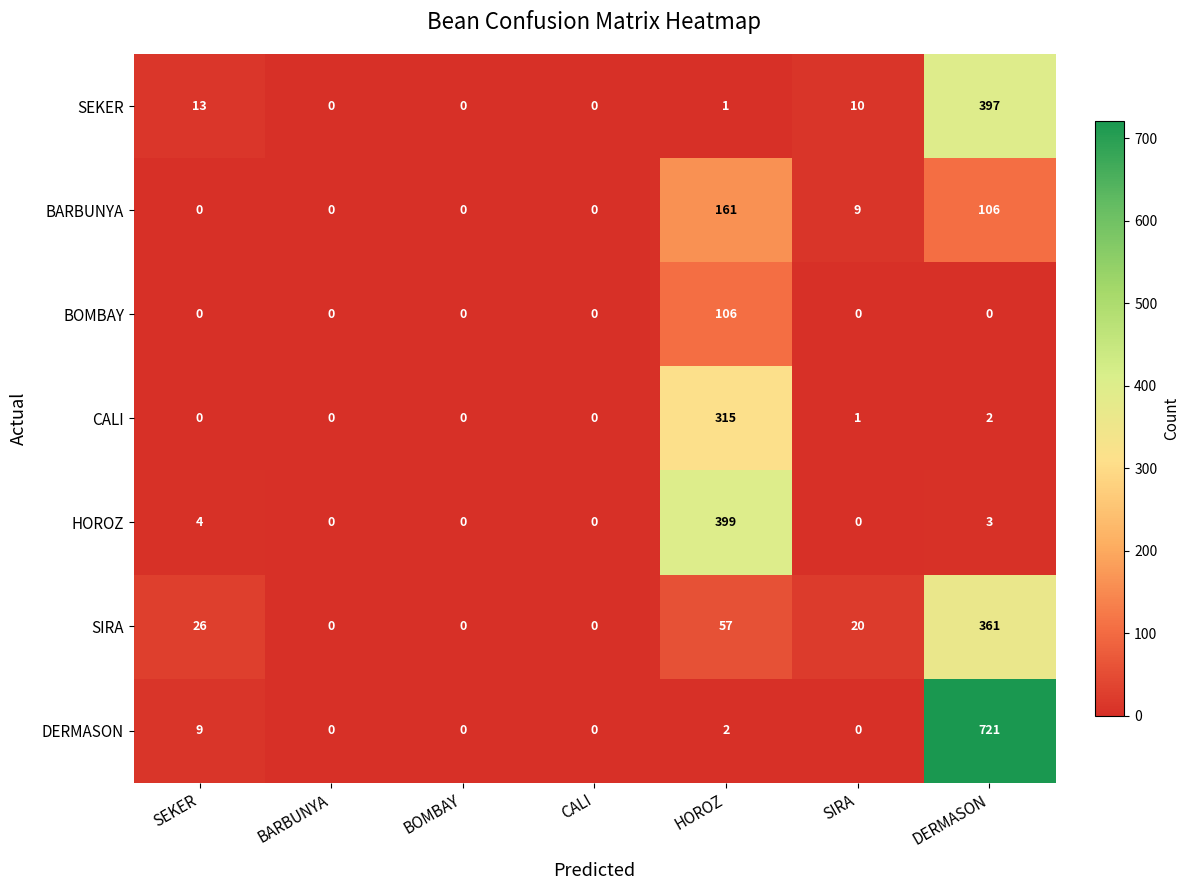

Count the number of data series in this chart.

7